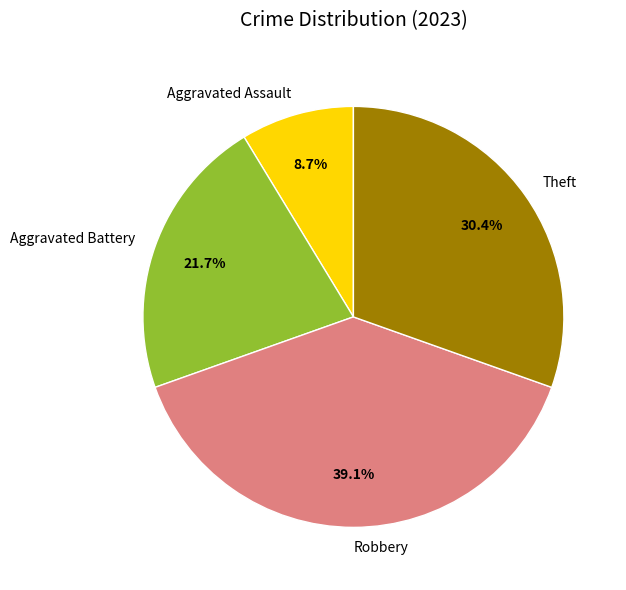

True or false: Aggravated Assault accounts for 9% of the total.

True